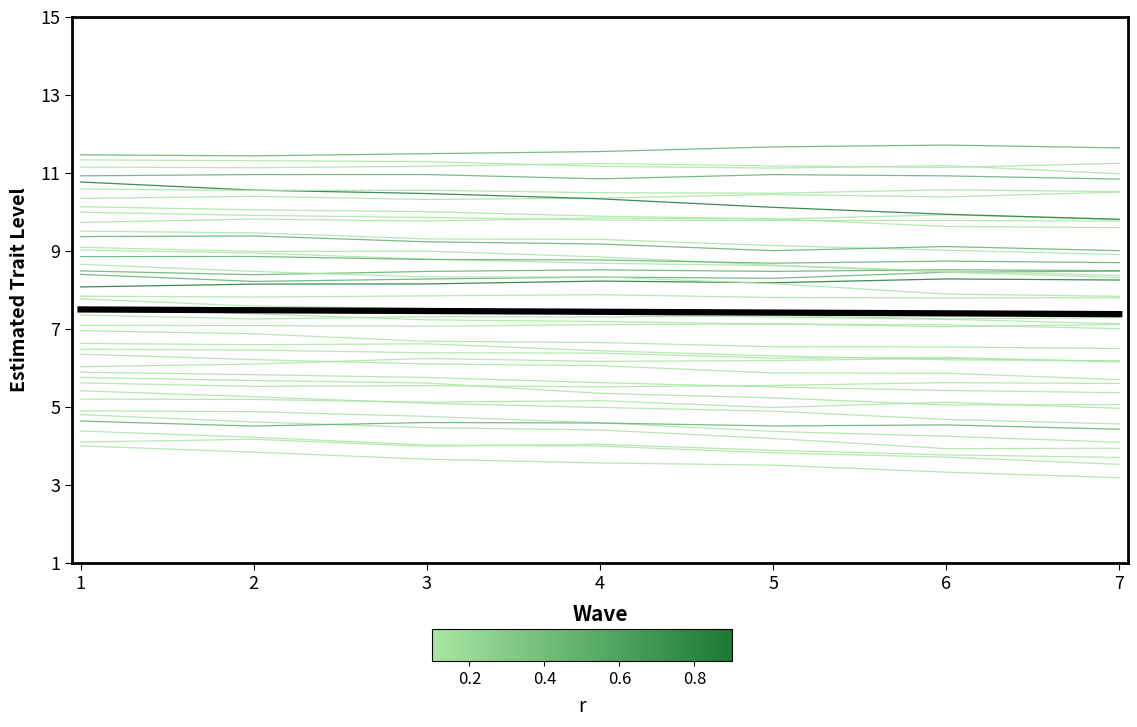

Rank the categories by mean value from lowest to highest.

7, 6, 5, 4, 3, 2, 1